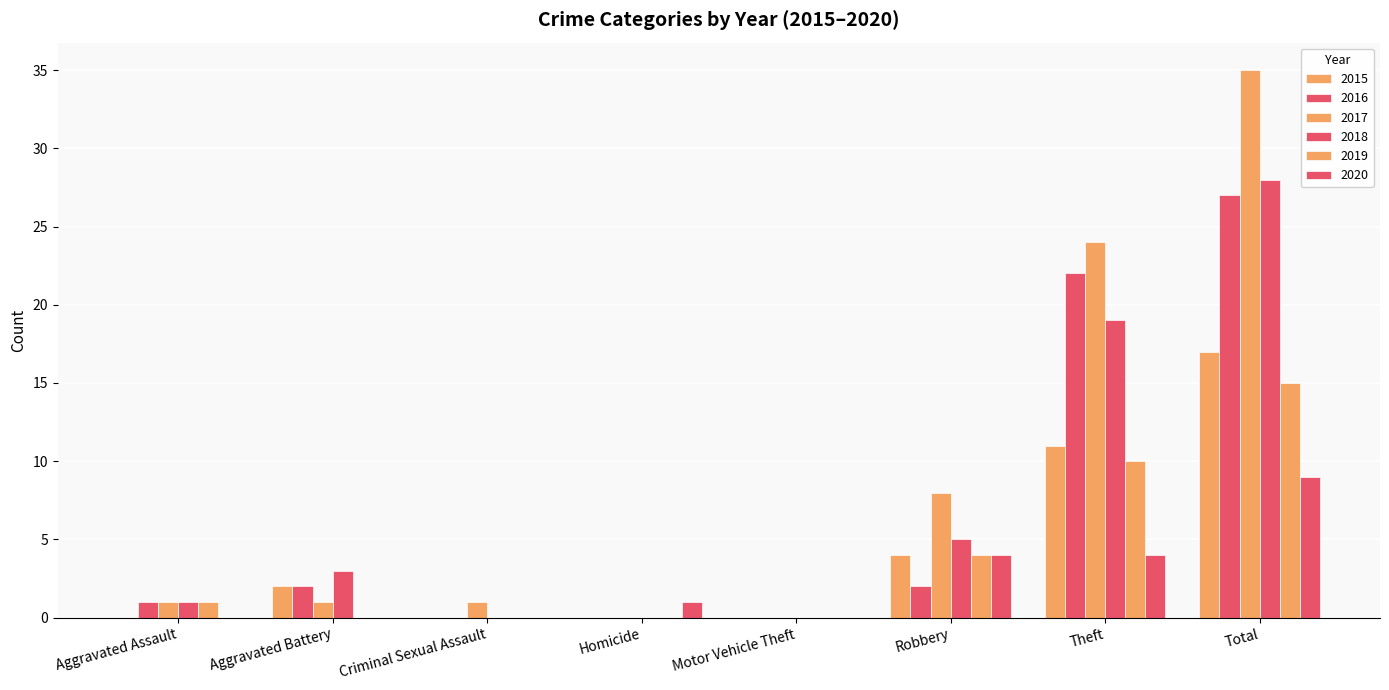

What value does the 2020 series have at Robbery?

4